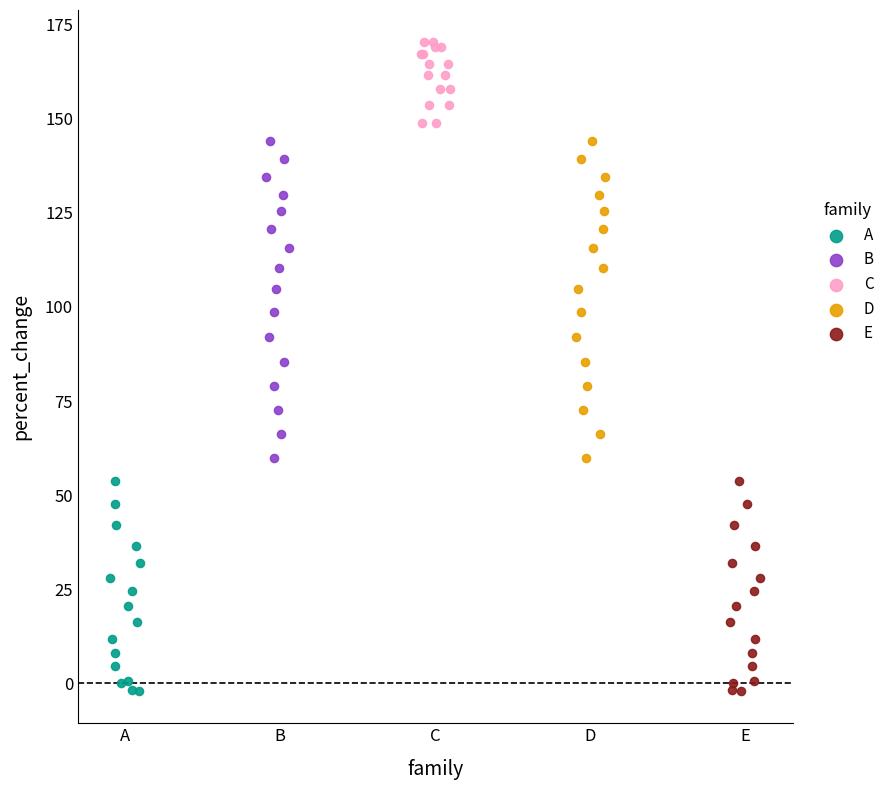

Which series reaches the maximum Y coordinate?

C